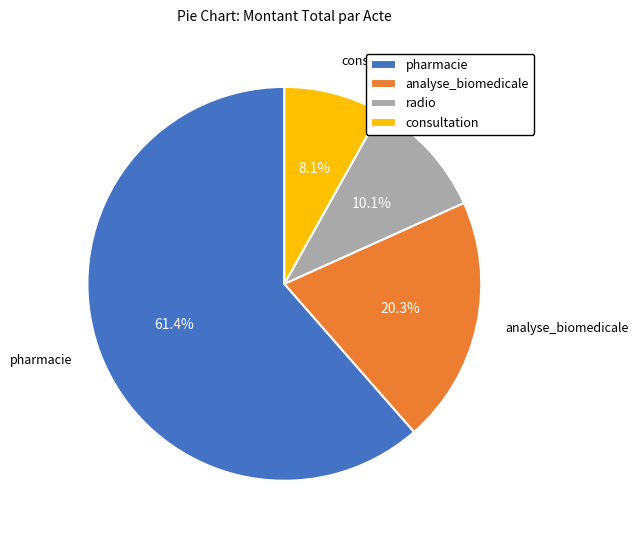

Which slice is the largest?

pharmacie